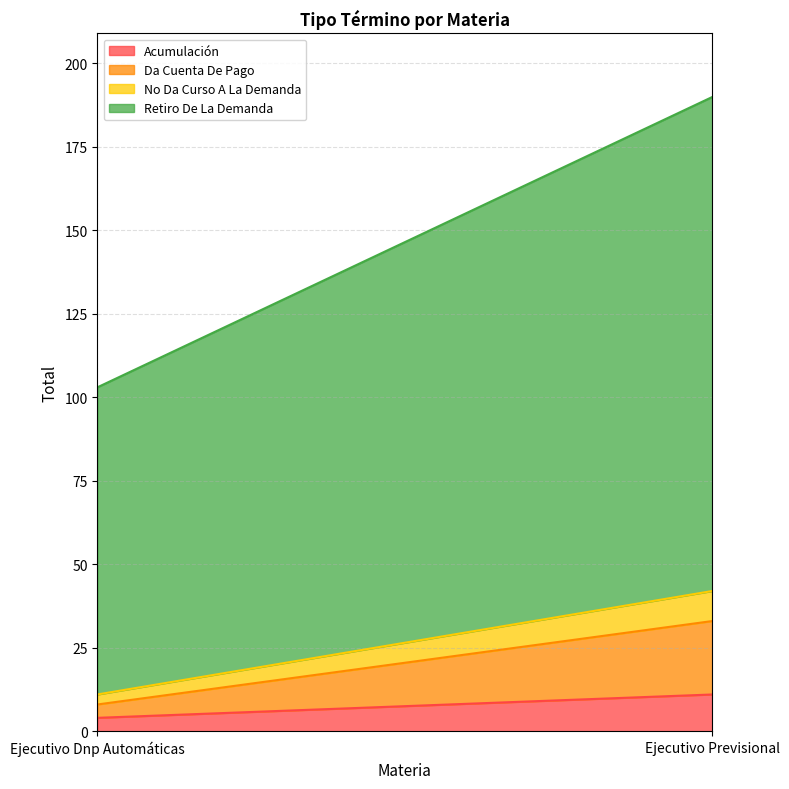

What is the label of the 2nd point from the left?

Ejecutivo Previsional